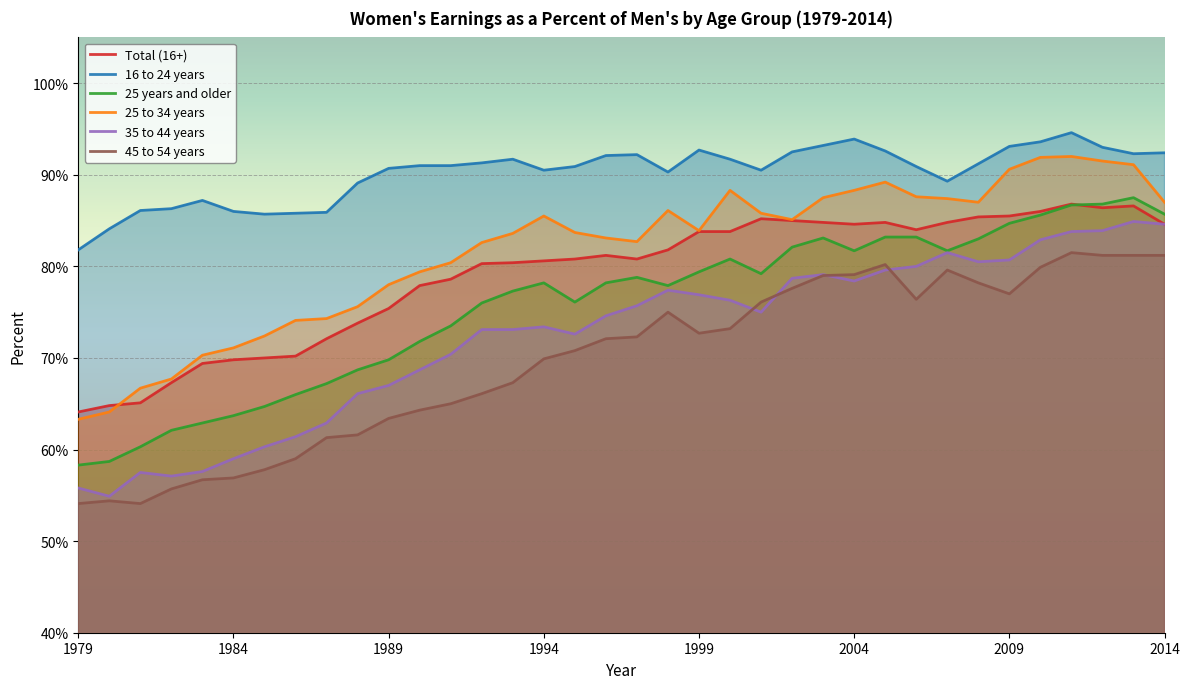

Reading left to right, transcribe all the data shown in this chart.

Total (16+): 64.1	64.8	65.1	67.3	69.4	69.8	70.0	70.2	72.1	73.8	75.4	77.9	78.6	80.3	80.4	80.6	80.8	81.2	80.8	81.8	83.8	83.8	85.2	85.0	84.8	84.6	84.8	84.0	84.8	85.4	85.5	86.0	86.8	86.4	86.6	84.6
16 to 24 years: 81.8	84.1	86.1	86.3	87.2	86.0	85.7	85.8	85.9	89.1	90.7	91.0	91.0	91.3	91.7	90.5	90.9	92.1	92.2	90.3	92.7	91.7	90.5	92.5	93.2	93.9	92.6	90.9	89.3	91.2	93.1	93.6	94.6	93.0	92.3	92.4
25 years and older: 58.3	58.7	60.3	62.1	62.9	63.7	64.7	66.0	67.2	68.7	69.8	71.8	73.5	76.0	77.3	78.2	76.1	78.2	78.8	77.9	79.4	80.8	79.2	82.1	83.1	81.7	83.2	83.2	81.7	83.0	84.7	85.6	86.7	86.8	87.5	85.7
25 to 34 years: 63.3	64.1	66.7	67.7	70.3	71.1	72.4	74.1	74.3	75.6	78.0	79.4	80.4	82.6	83.6	85.5	83.7	83.1	82.7	86.1	83.9	88.3	85.8	85.1	87.5	88.3	89.2	87.6	87.4	87.0	90.6	91.9	92.0	91.5	91.1	87.0
35 to 44 years: 55.8	54.9	57.5	57.1	57.6	59.0	60.3	61.4	62.9	66.1	67.0	68.7	70.4	73.1	73.1	73.4	72.6	74.6	75.7	77.4	76.9	76.3	75.0	78.7	79.1	78.4	79.6	80.0	81.5	80.5	80.7	82.9	83.8	83.9	84.9	84.6
45 to 54 years: 54.1	54.4	54.1	55.7	56.7	56.9	57.8	59.0	61.3	61.6	63.4	64.3	65.0	66.1	67.3	69.9	70.8	72.1	72.3	75.0	72.7	73.2	76.1	77.6	79.0	79.1	80.2	76.4	79.6	78.2	77.0	79.9	81.5	81.2	81.2	81.2